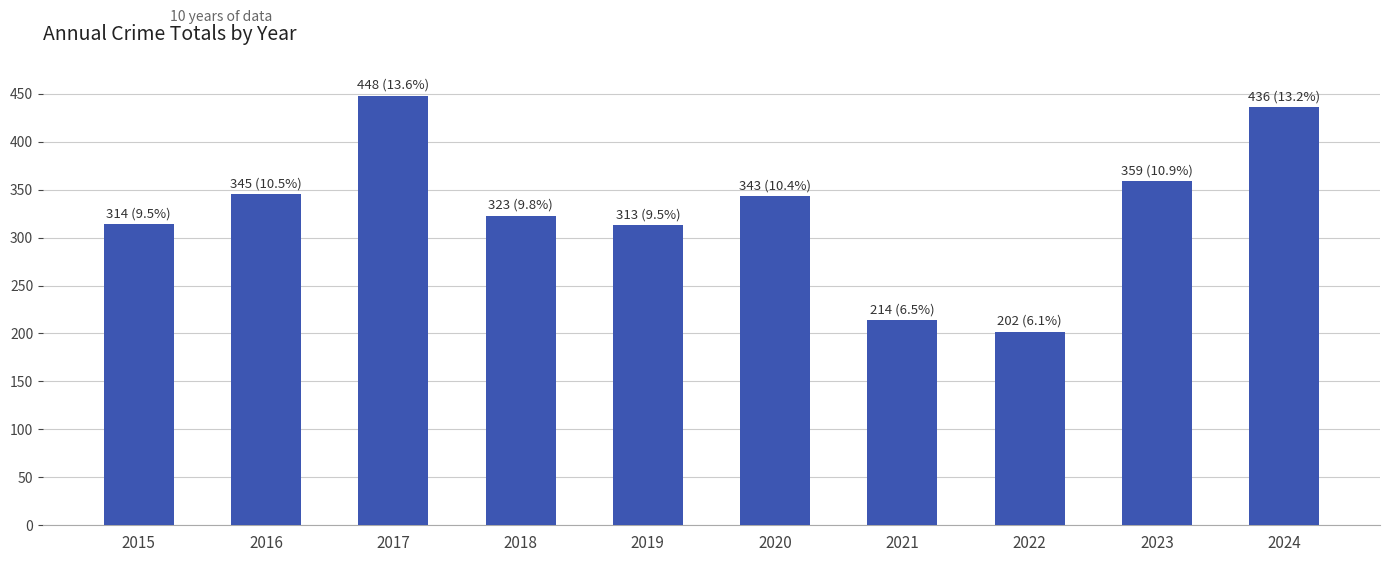

Does the chart contain stacked bars?

No